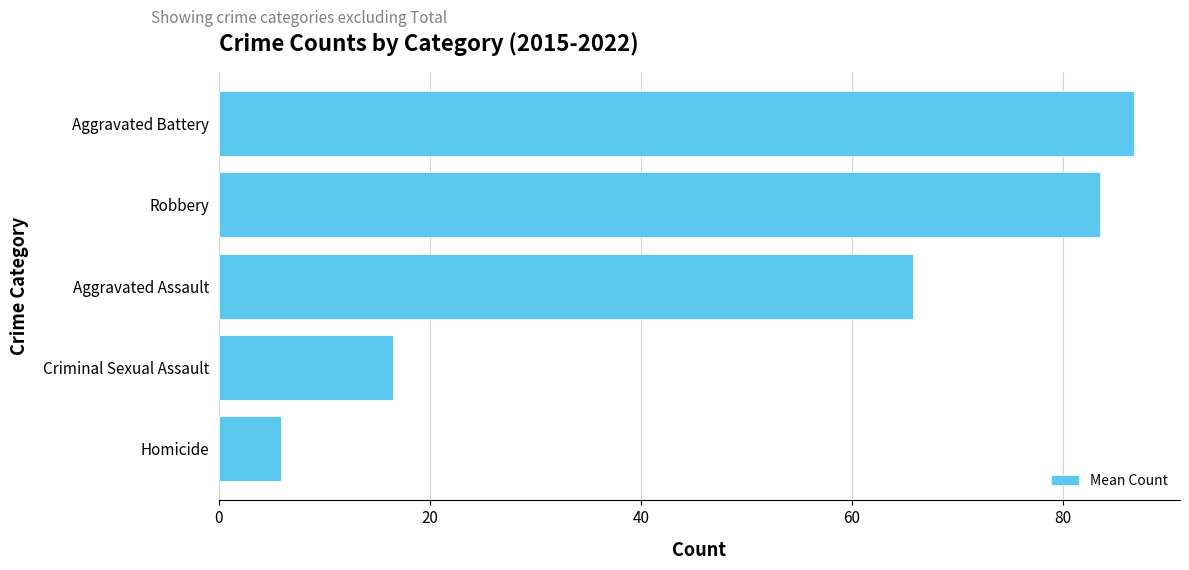

Reading bottom to top, transcribe all the data shown in this chart.

Homicide=5.9	Criminal Sexual Assault=16.5	Aggravated Assault=65.8	Robbery=83.5	Aggravated Battery=86.8